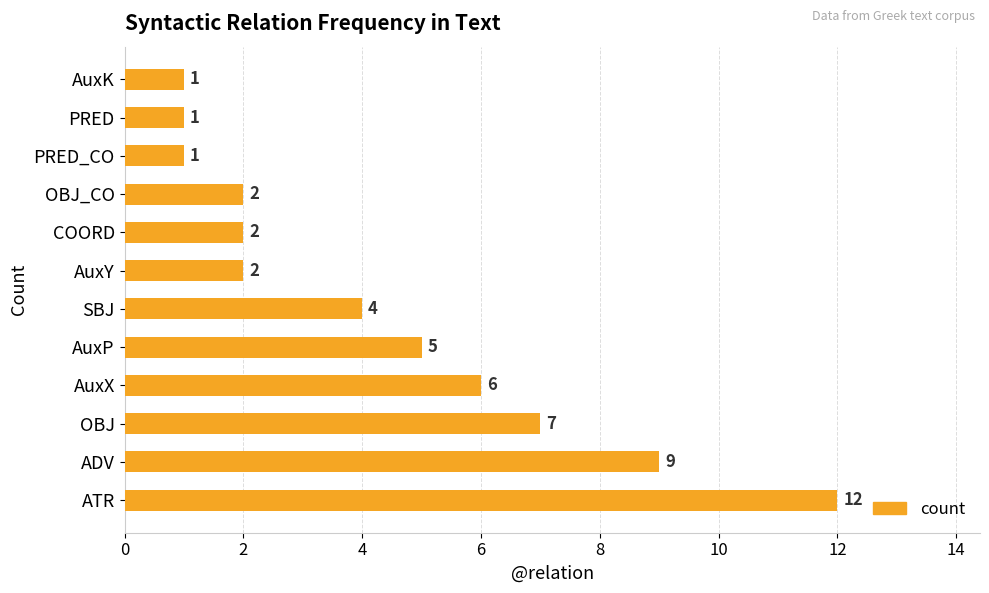

How many bars are there in total?

12